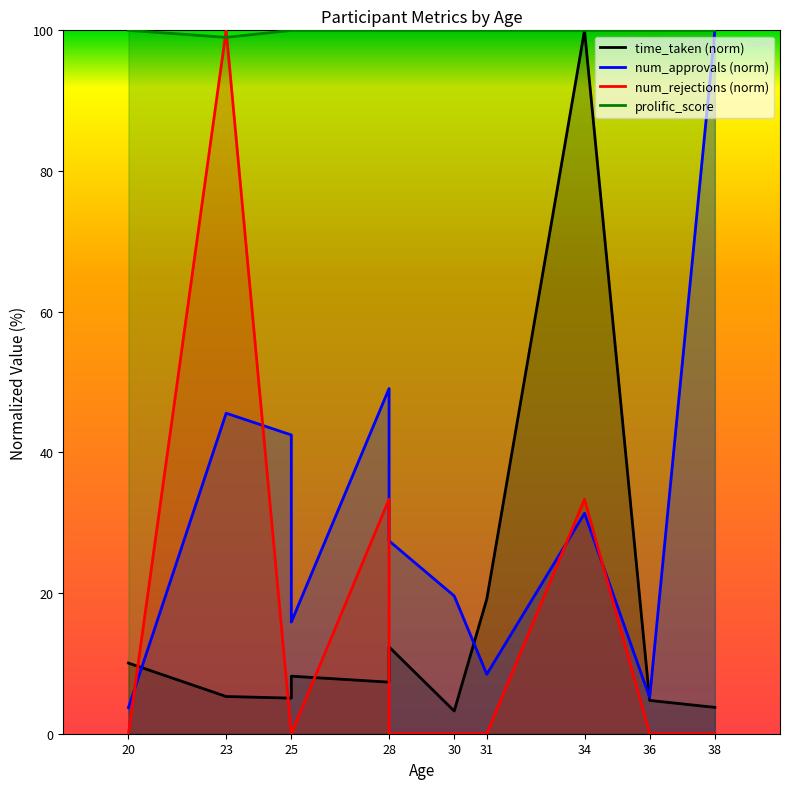

The value of num_rejections at 20 is -33.3. True or false?

False